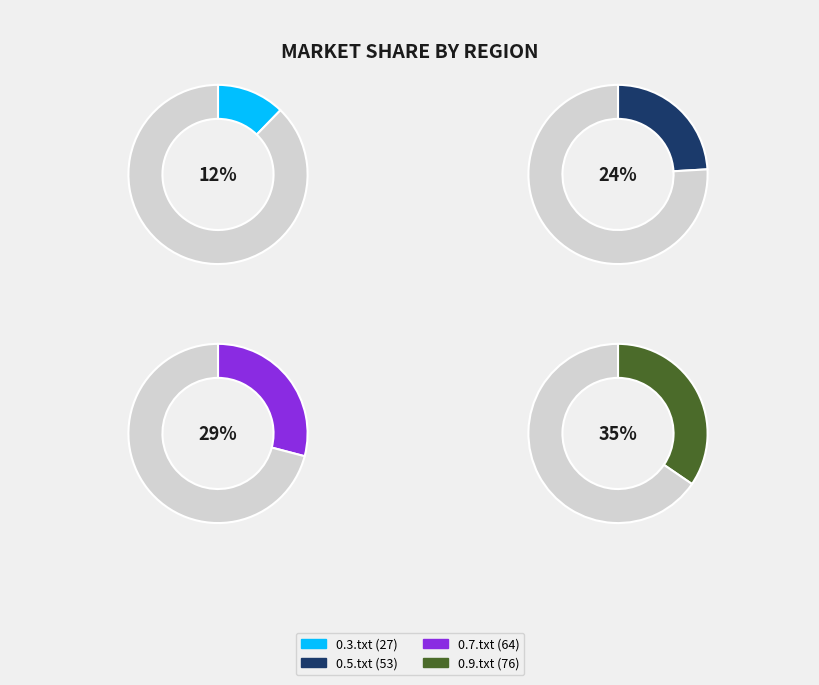

To the nearest percent, what portion does 0.3.txt represent?

12%